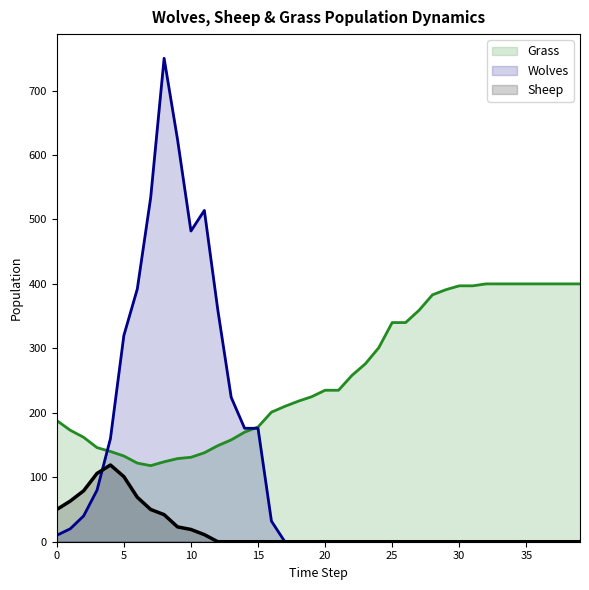

True or false: Wolves has a value of 69 at 15.

False